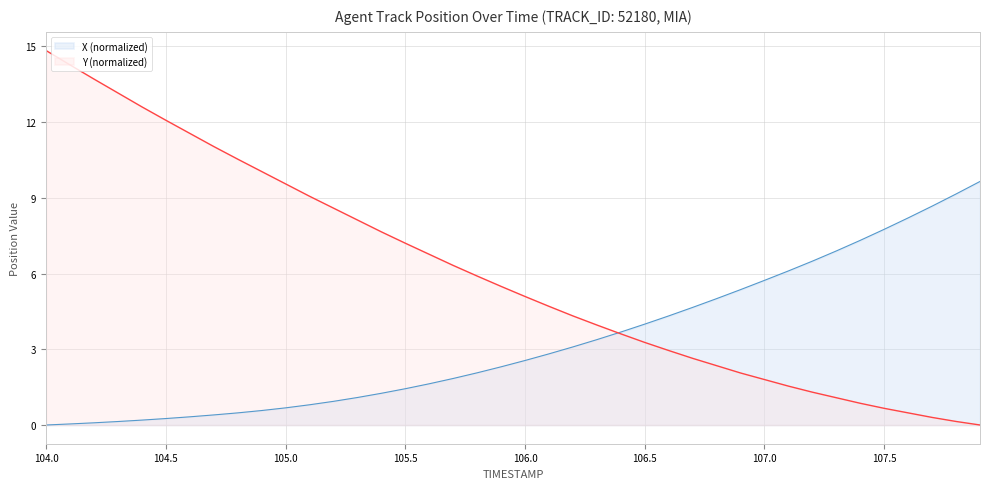

After their last crossing, which series has the higher values: X or Y?

X